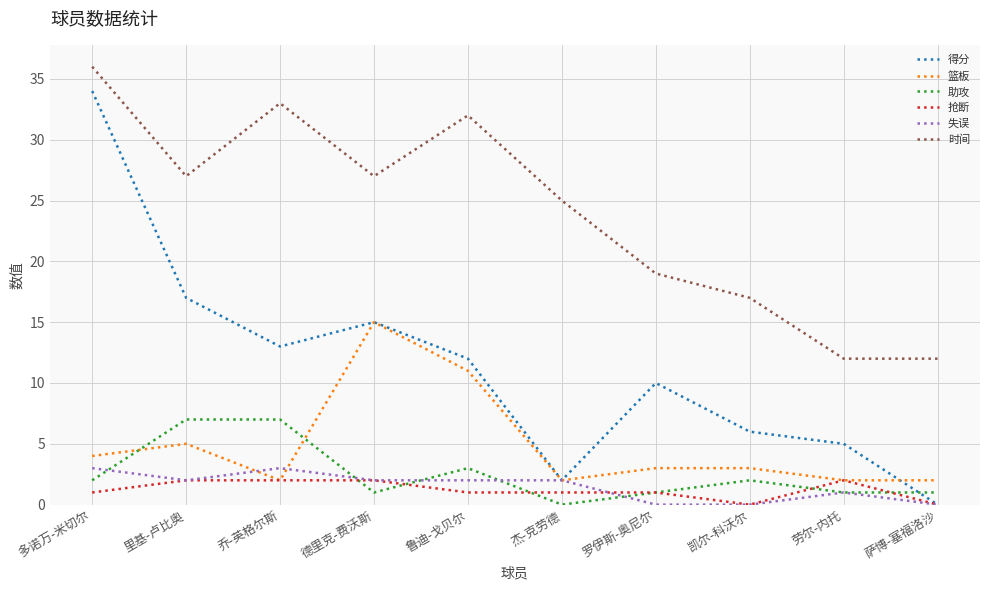

What position from the left is 罗伊斯-奥尼尔?

7